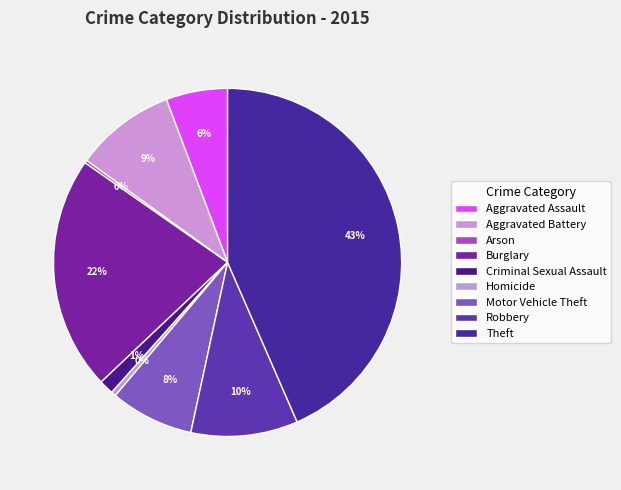

What is the smallest slice in the pie chart?

Arson